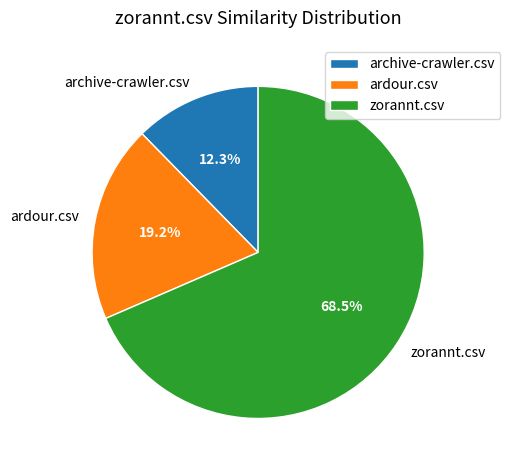

To the nearest percent, what is the average slice percentage?

33%